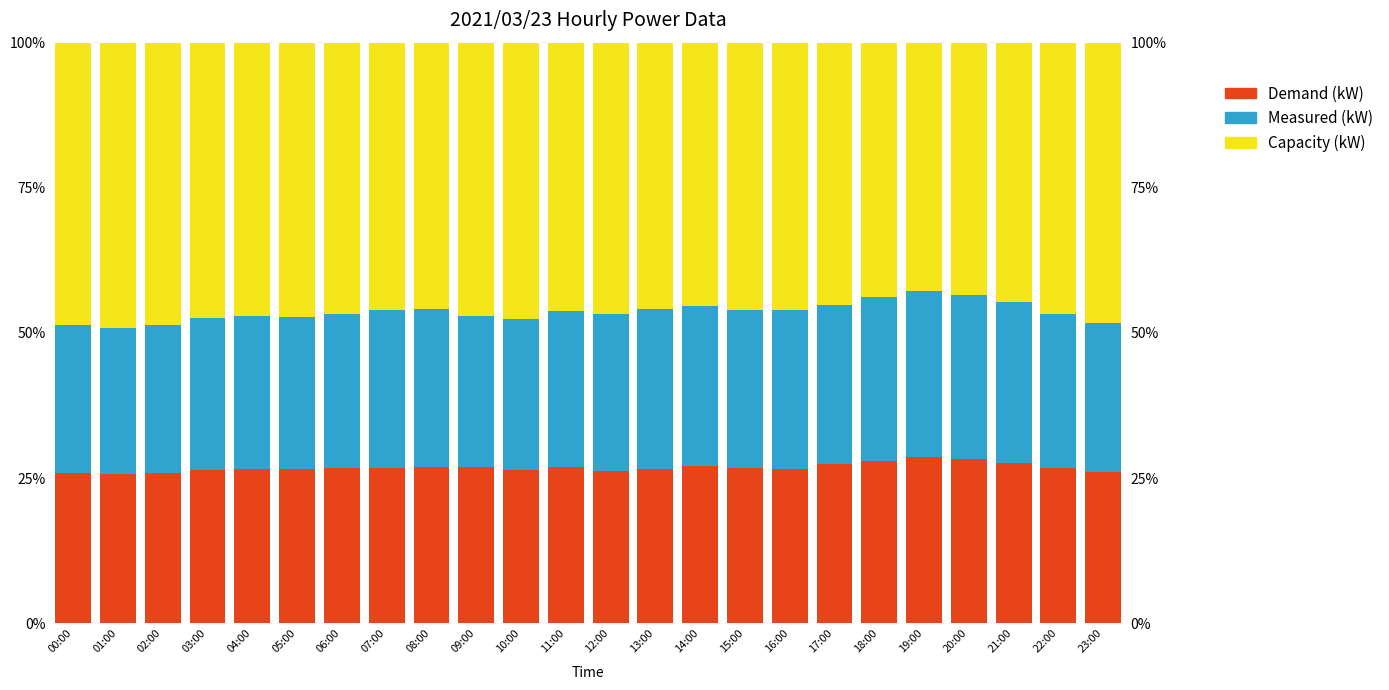

Reading left to right, extract all data points from this chart.

Demand (kW): 25.9	25.8	25.9	26.3	26.5	26.6	26.7	26.8	26.9	27.0	26.3	26.9	26.1	26.6	27.2	26.8	26.6	27.4	27.9	28.6	28.3	27.7	26.7	26.1
Measured (kW): 25.5	25.0	25.5	26.3	26.5	26.2	26.7	27.2	27.3	25.9	26.0	26.9	27.1	27.6	27.5	27.1	27.3	27.4	28.3	28.6	28.3	27.7	26.7	25.7
Capacity (kW): 48.6	49.2	48.6	47.4	47.0	47.2	46.7	46.0	45.8	47.2	47.7	46.3	46.7	45.8	45.4	46.0	46.1	45.2	43.8	42.9	43.4	44.7	46.7	48.3